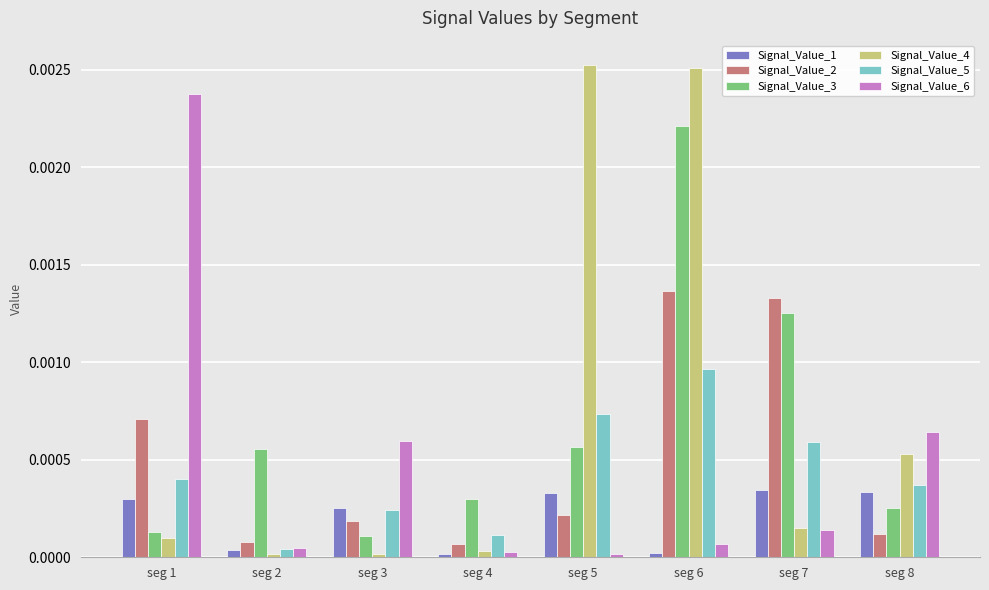

Is it true that Signal_Value_2 equals 0.0 at seg 5?

True